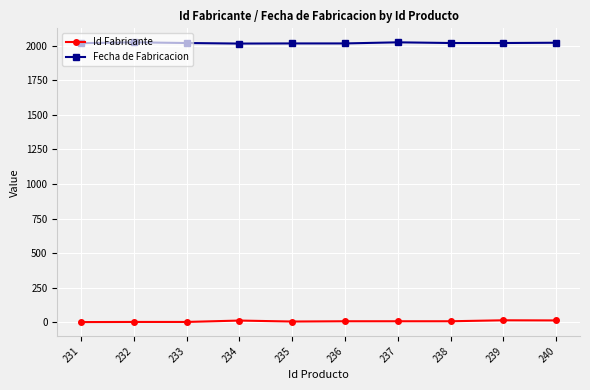

Where does the Id Fabricante series first go above 7?

234